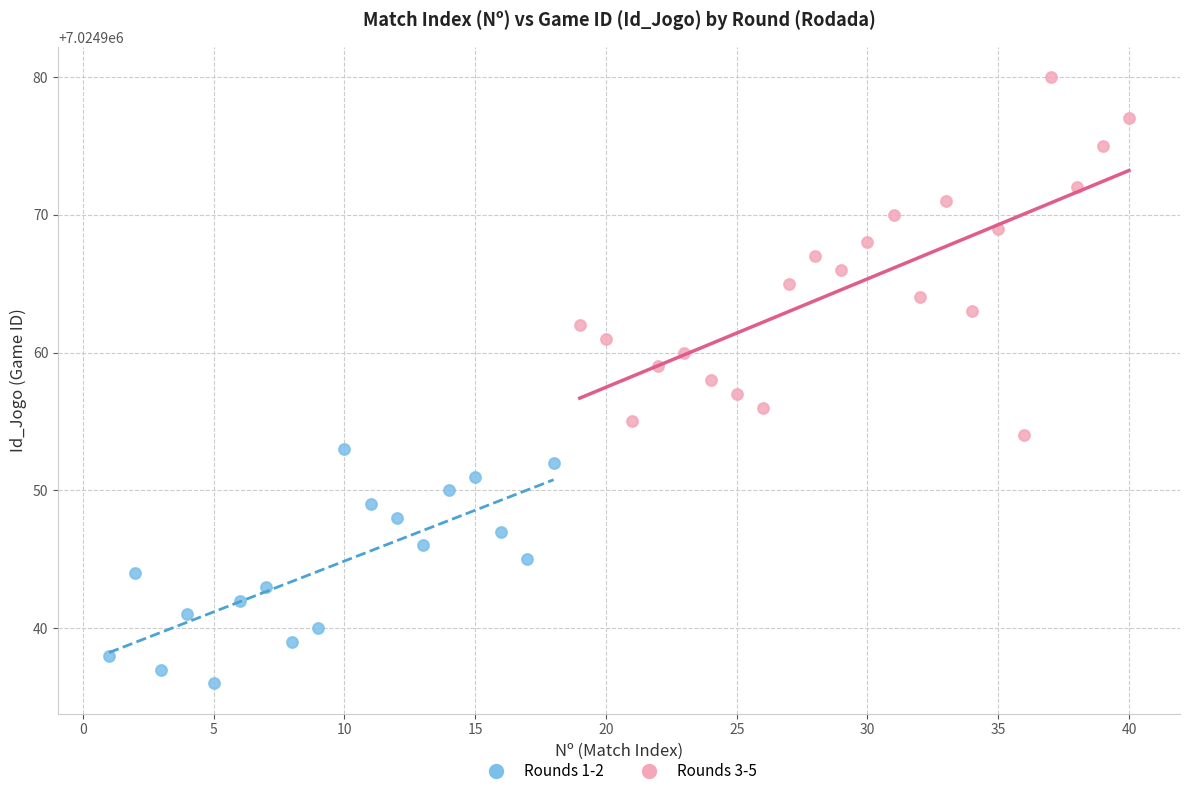

Which series has the largest Y range (max minus min)?

Rounds 3-5